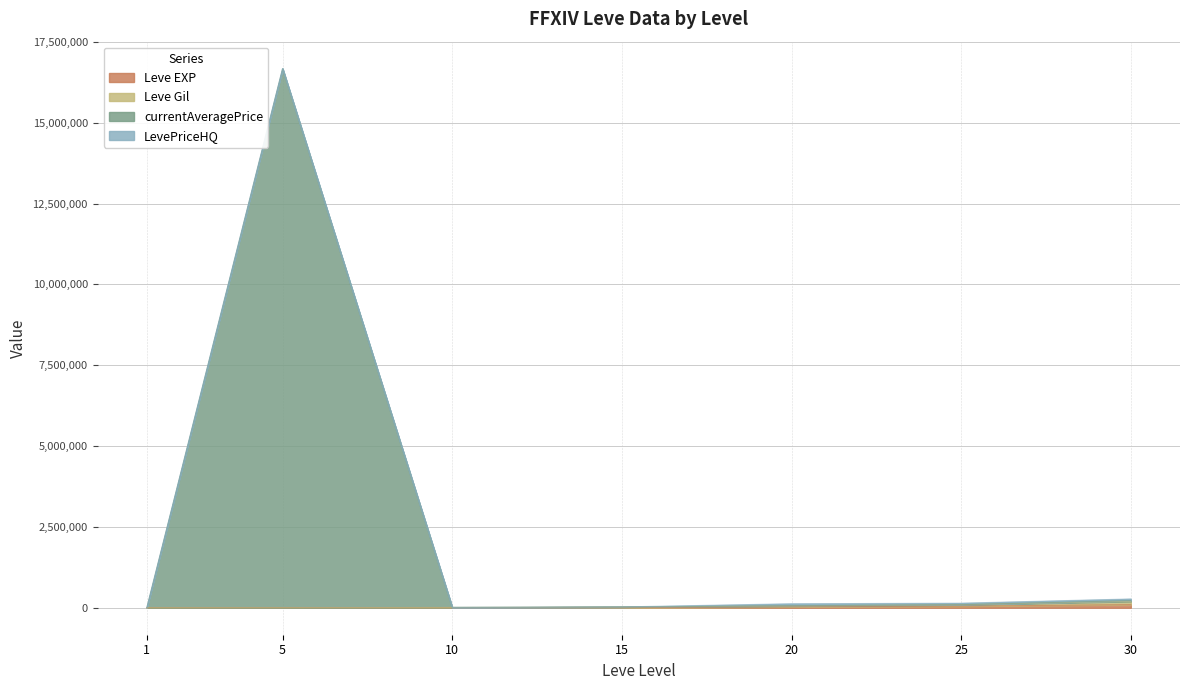

How many data points in Leve Gil are above 24791?

3